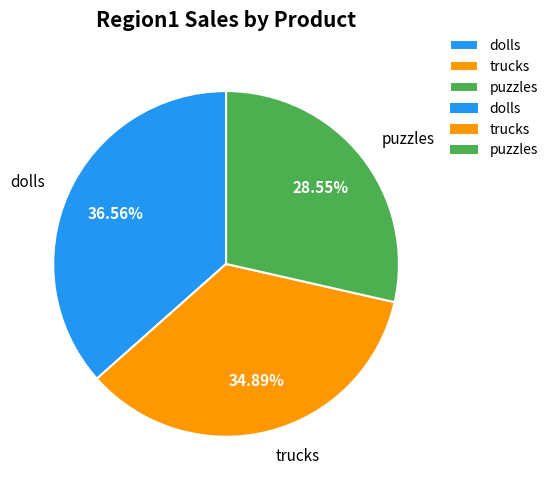

To the nearest percent, what percentage of the pie is puzzles?

29%